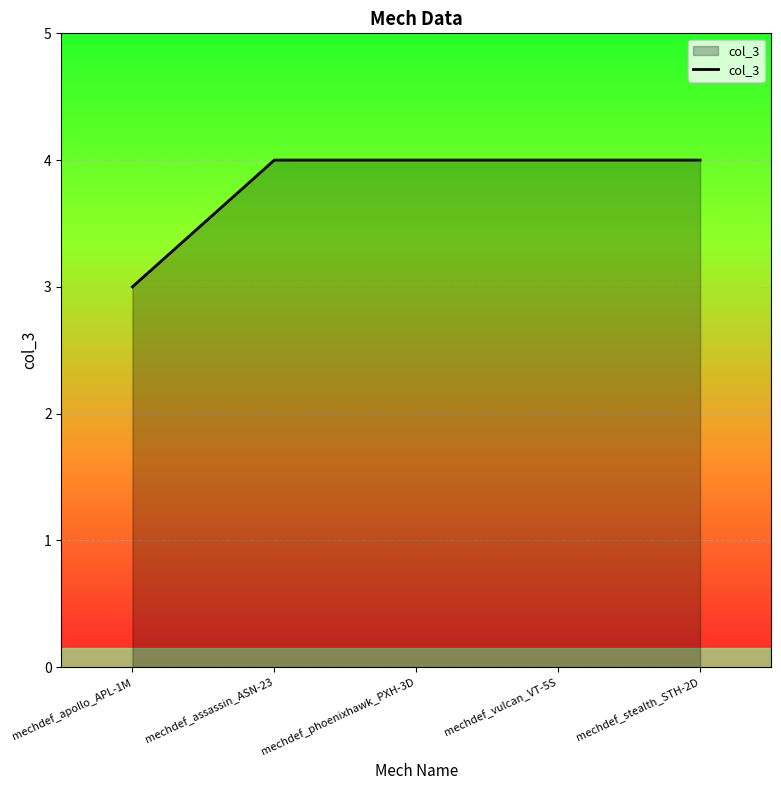

What value does the data have at mechdef_assassin_ASN-23?

4